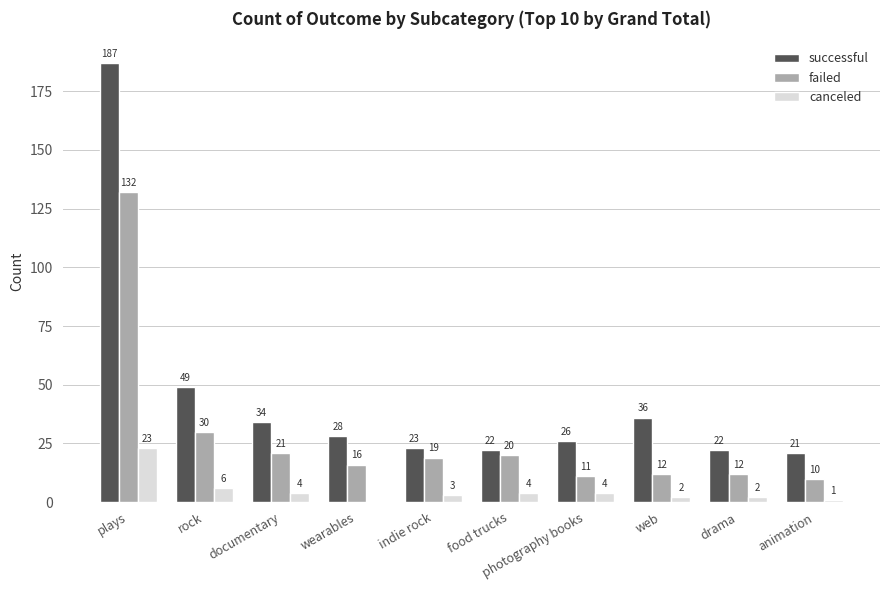

What are all the series names shown in the legend?

successful, failed, canceled